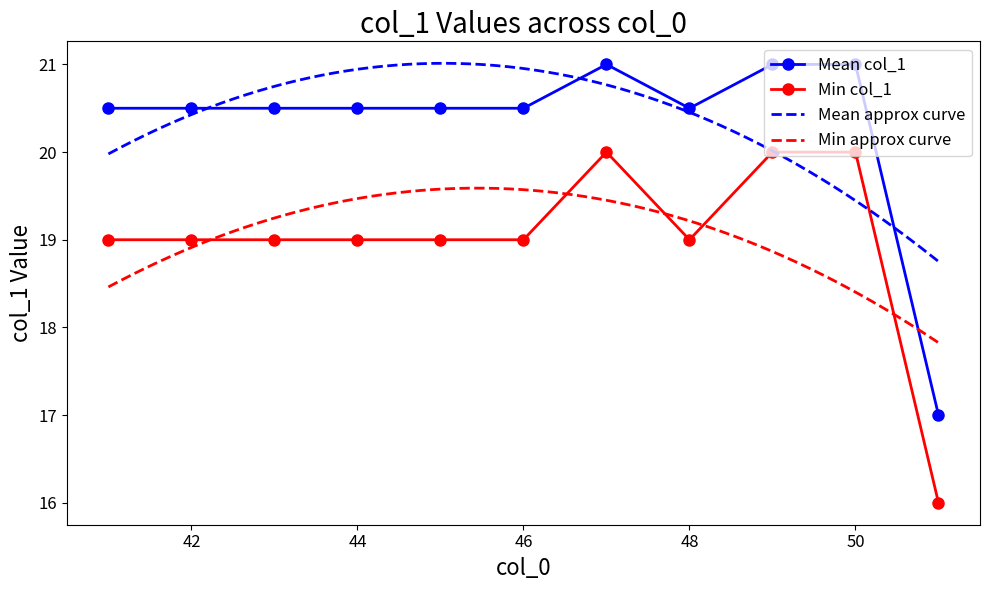

How many series are shown in this chart?

2